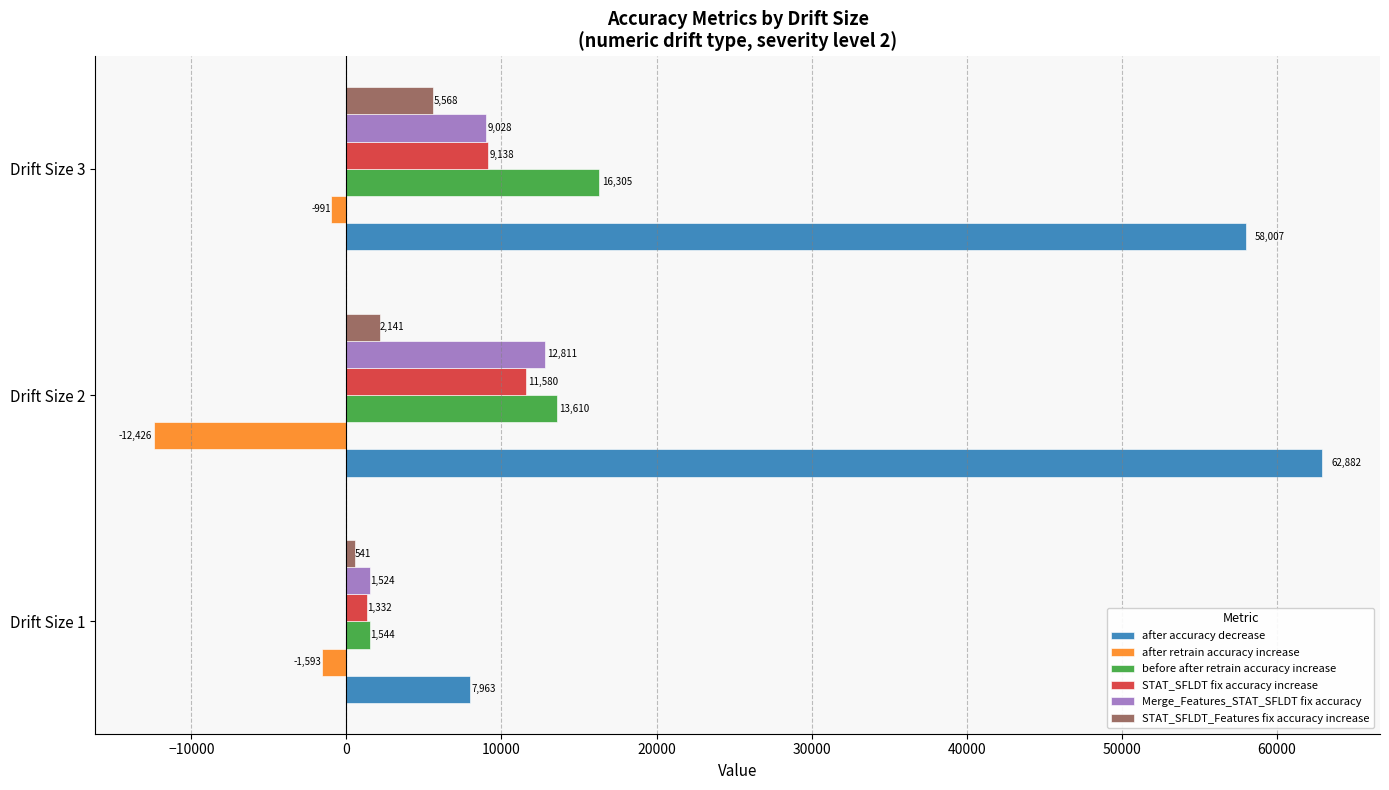

List the series in order of their peak value, highest first.

after accuracy decrease, before after retrain accuracy increase, Merge_Features_STAT_SFLDT fix accuracy, STAT_SFLDT fix accuracy increase, STAT_SFLDT_Features fix accuracy increase, after retrain accuracy increase